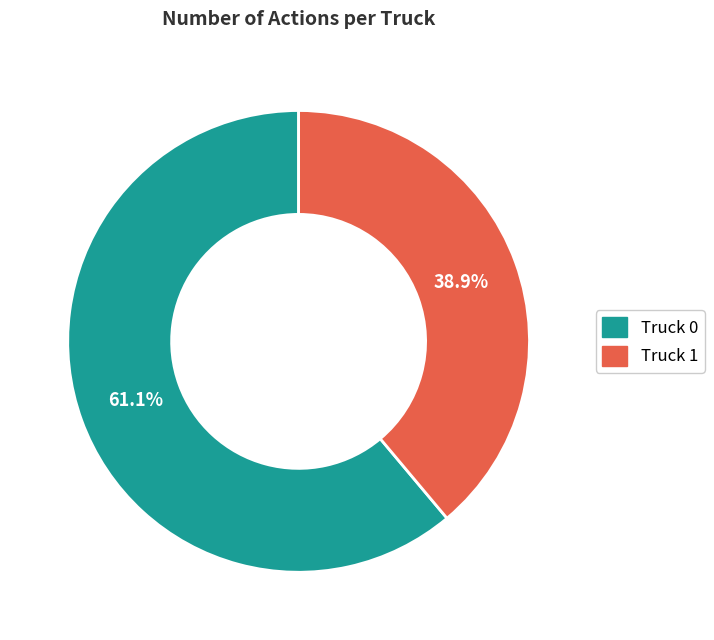

Which category has the biggest portion of the pie?

Truck 0